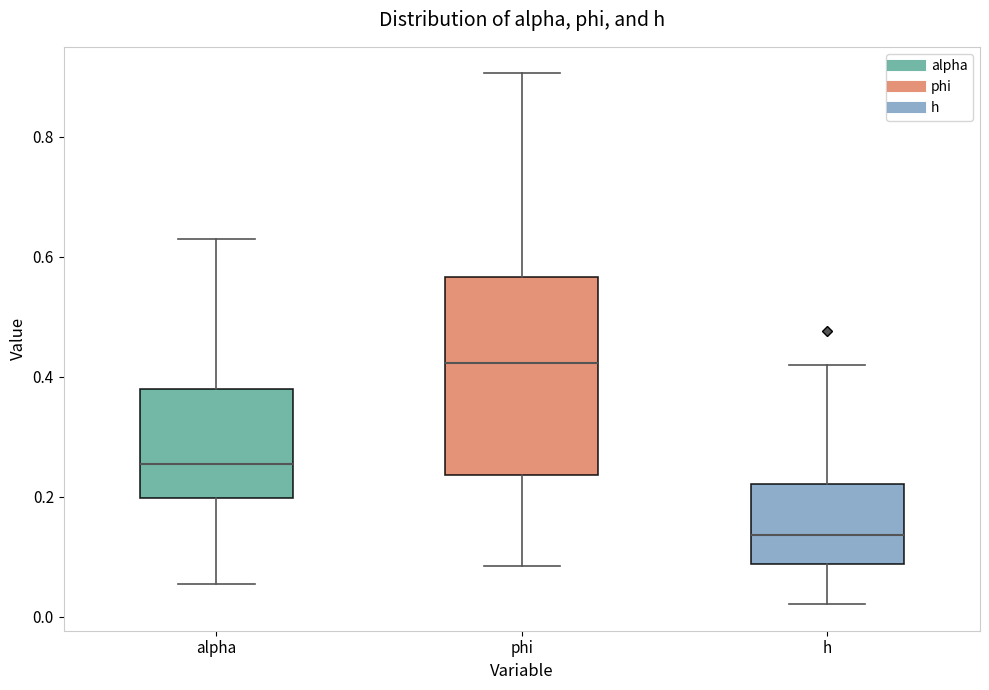

Reading left to right, read every box against the y-axis: the position of its median line, the range the box covers, and the ends of its whiskers. The values are not printed on the chart, so give them approximately, as read against the axis.

alpha: median 0.26, box 0.20 to 0.38, whiskers 0.06 to 0.62
phi: median 0.42, box 0.24 to 0.56, whiskers 0.08 to 0.90
h: median 0.14, box 0.08 to 0.22, whiskers 0.02 to 0.42